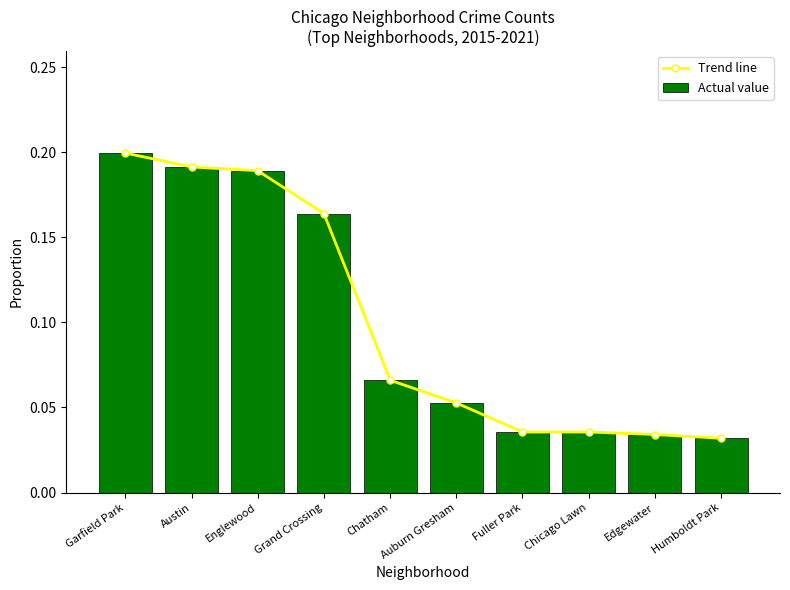

At which label does Actual value reach its minimum?

Humboldt Park